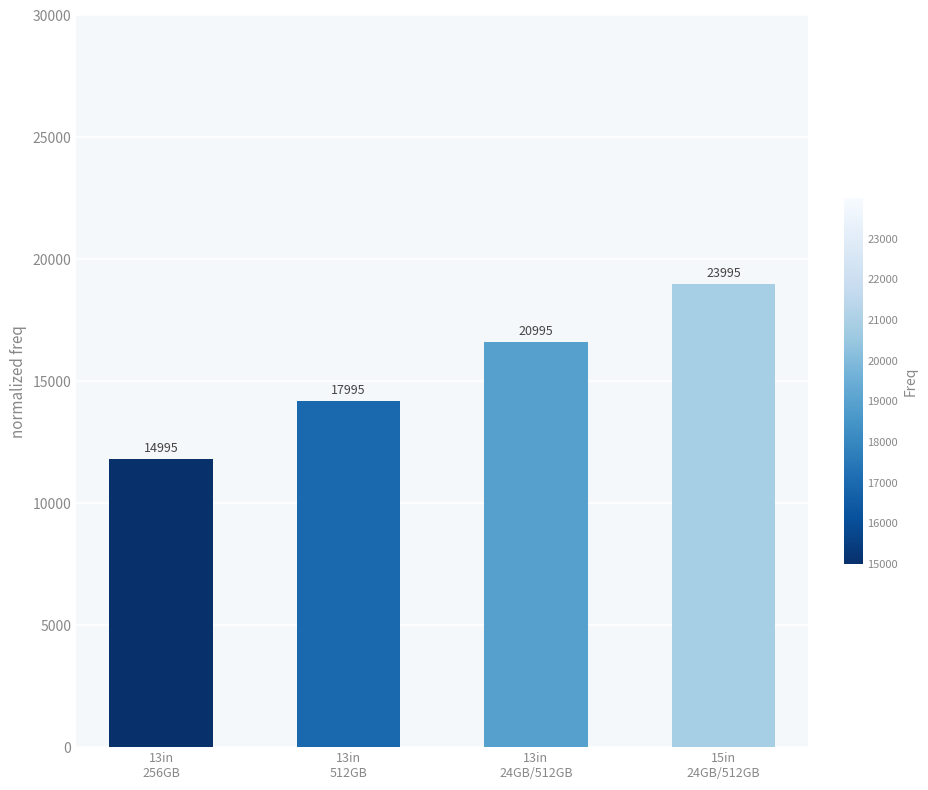

What position from the left is 13in
24GB/512GB?

3